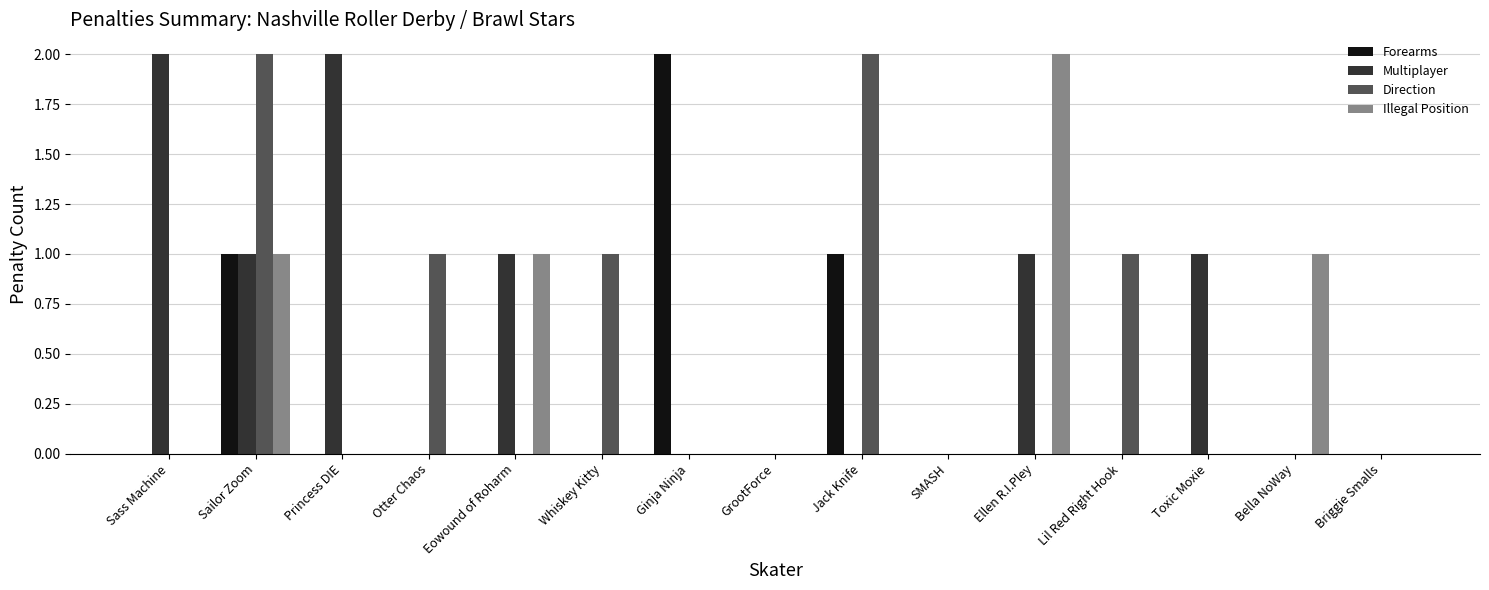

Which category has the highest value in the Forearms series?

Ginja Ninja